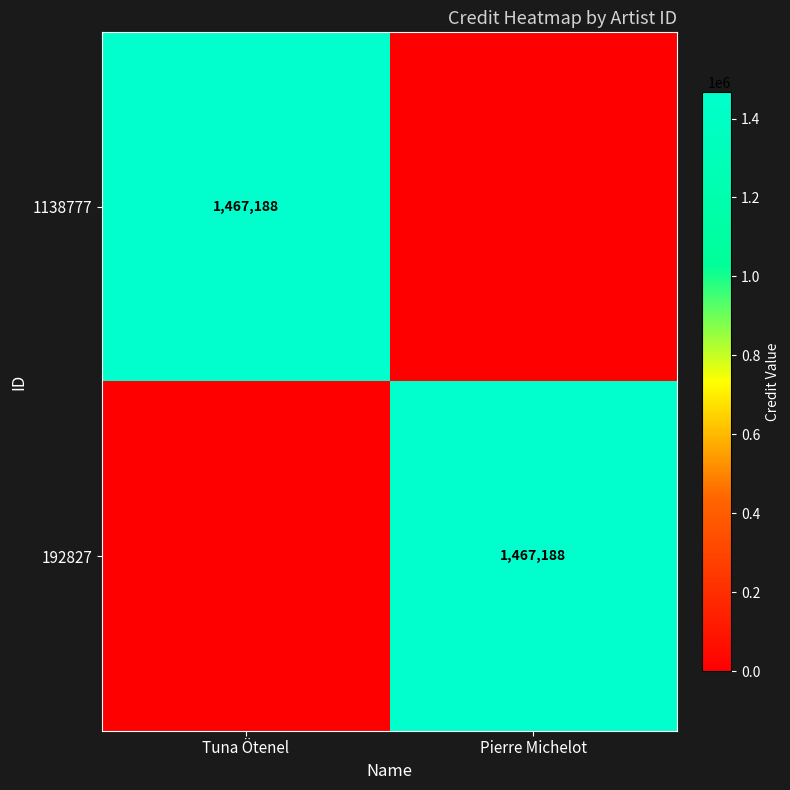

True or false: 1138777 has a value of 514742 at Tuna Ötenel.

False